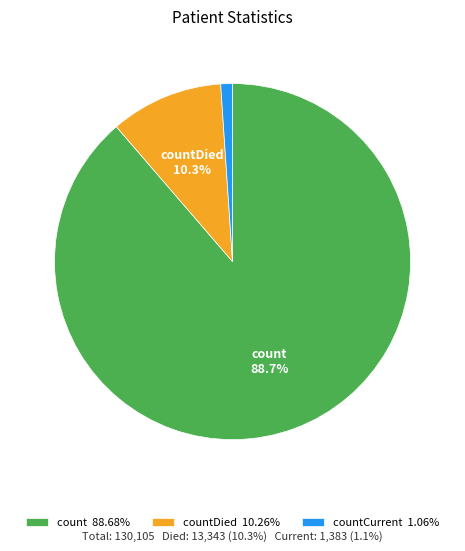

Is the sum of countDied 10.26% and countCurrent 1.06% greater than half?

No